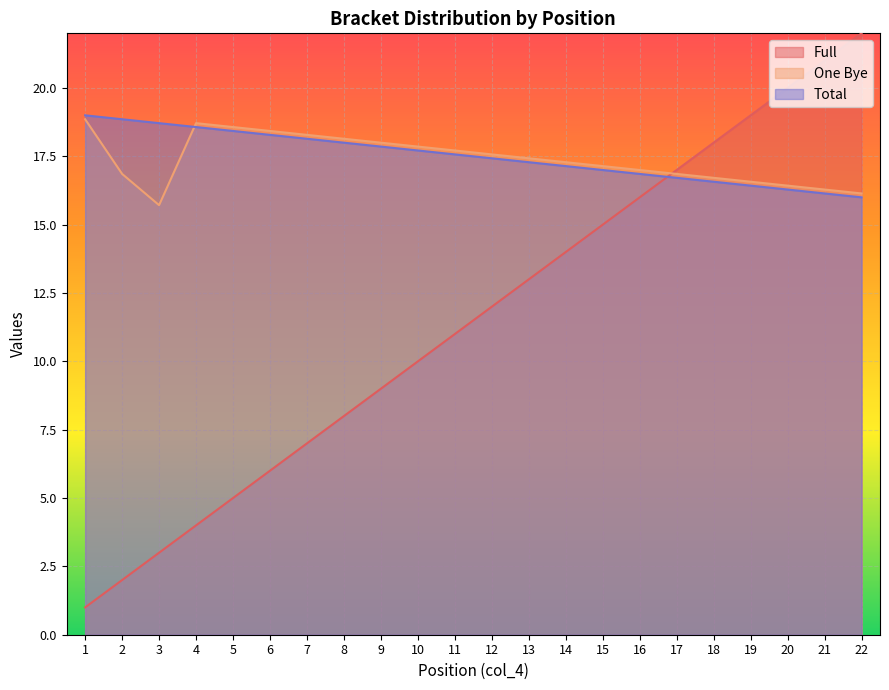

At which category does One Bye reach its first local peak?

4